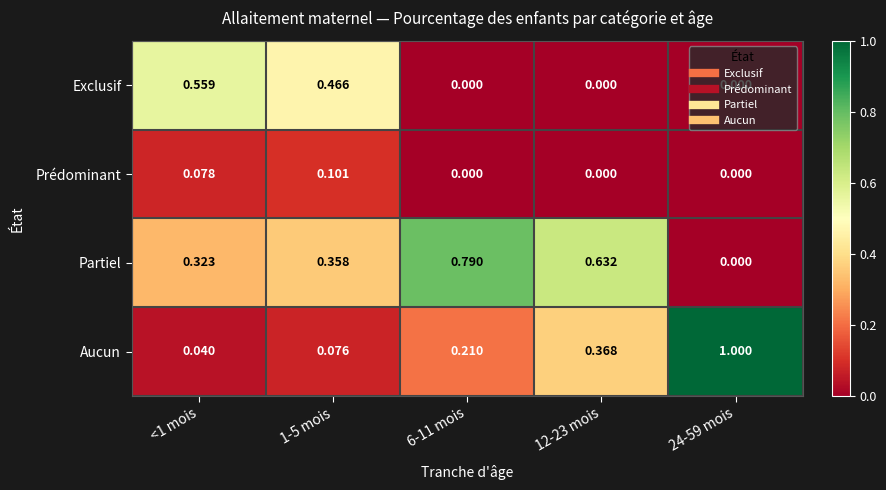

Between <1 mois and 1-5 mois, which series saw the biggest shift?

Exclusif